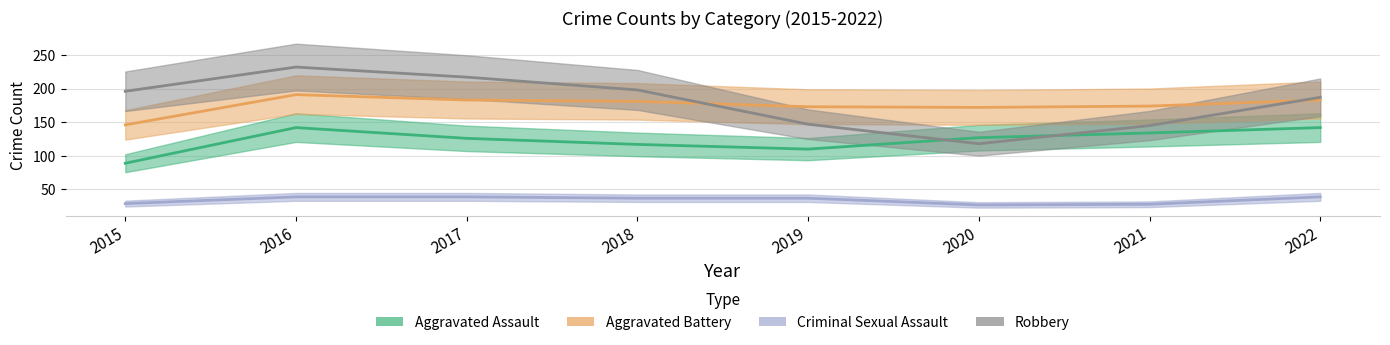

Reading left to right, transcribe all the data shown in this chart.

Aggravated Assault: 2015=89	2016=142	2017=126	2018=117	2019=110	2020=127	2021=134	2022=142
Aggravated Battery: 2015=146	2016=191	2017=183	2018=181	2019=173	2020=172	2021=174	2022=183
Criminal Sexual Assault: 2015=29	2016=39	2017=39	2018=37	2019=37	2020=27	2021=28	2022=39
Robbery: 2015=196	2016=232	2017=217	2018=198	2019=147	2020=118	2021=145	2022=187